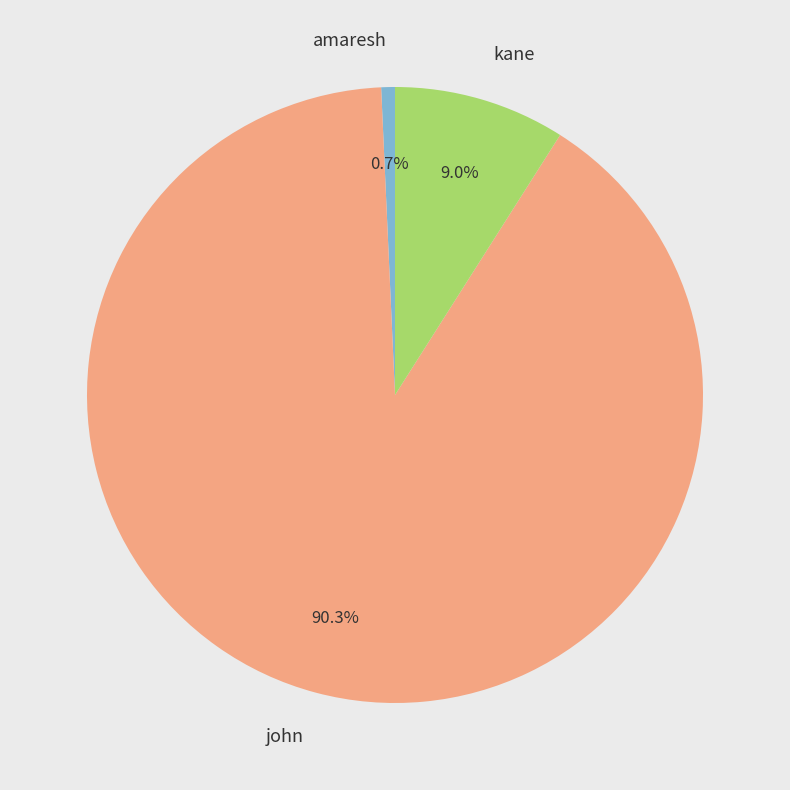

Which has a higher value, john or amaresh?

john